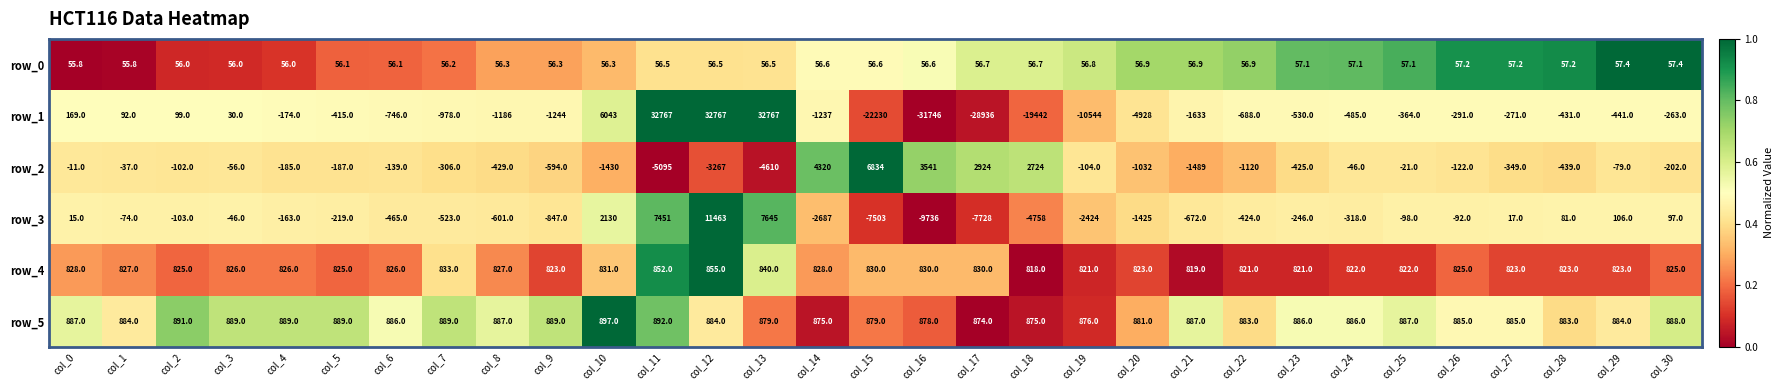

What is the spread (max minus min) of values at col_30?

1151.0